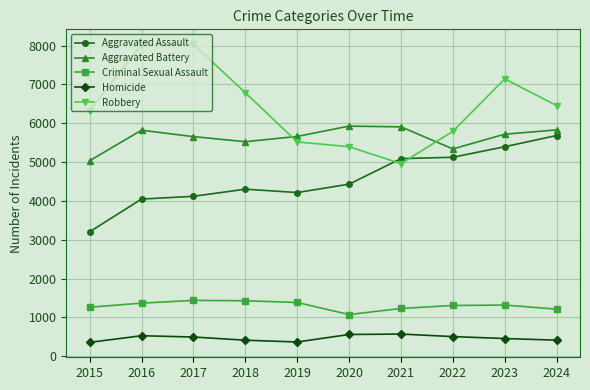

What is the total value across all series at 2020?

17391